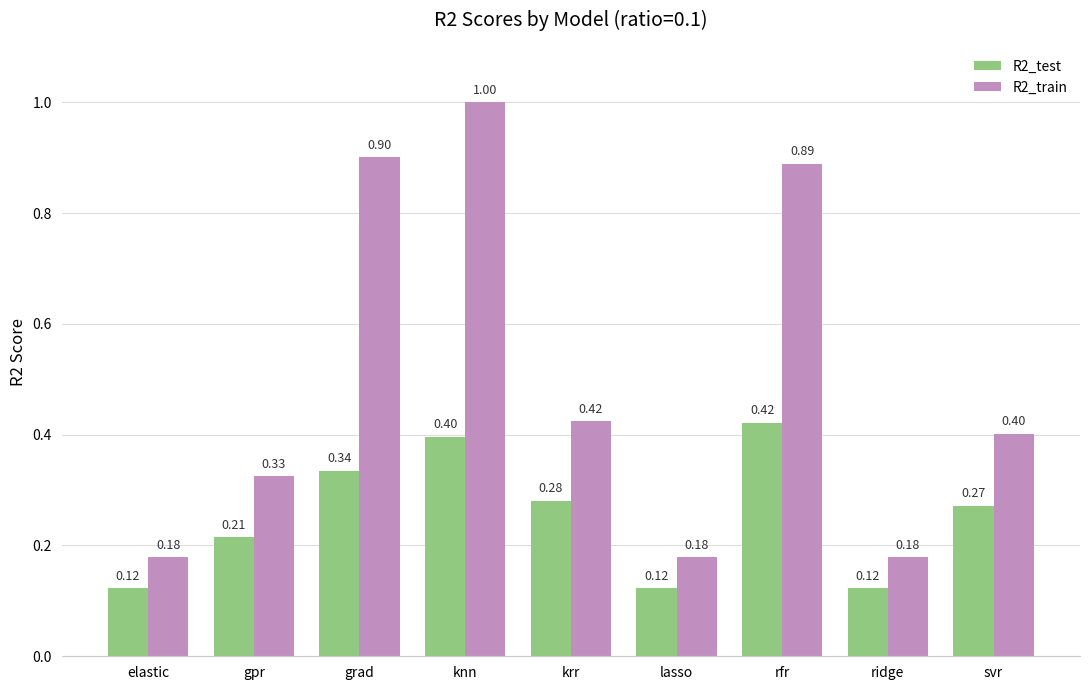

At which label does R2_train reach its peak?

knn